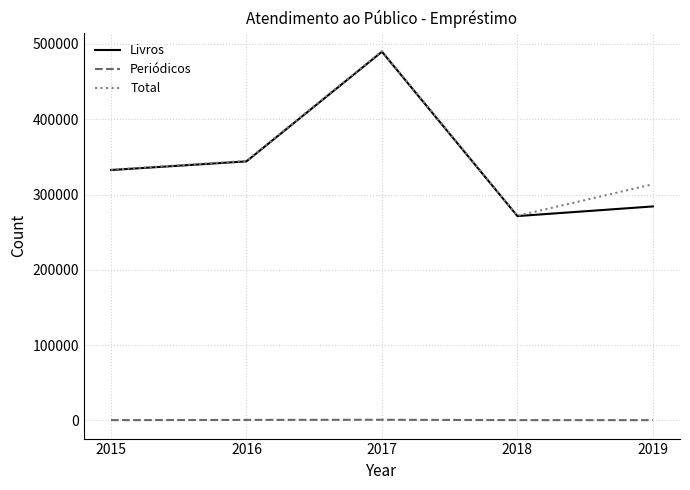

Is the value of Livros at 2016 greater than the value of Total at 2015?

Yes